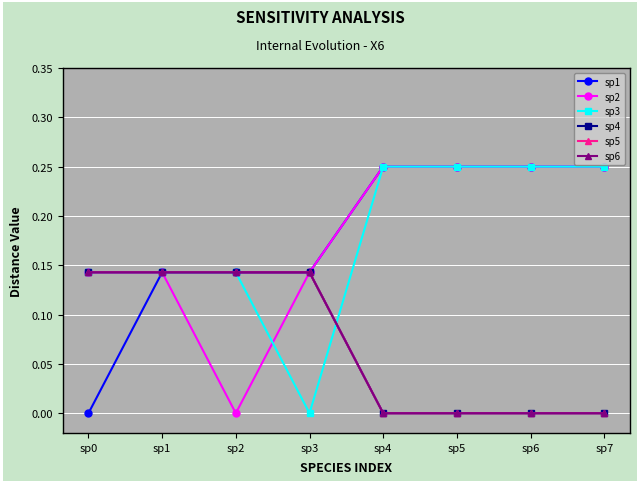

Reading left to right, list all the values displayed in this chart.

sp1: sp0=0.0	sp1=0.1	sp2=0.1	sp3=0.1	sp4=0.2	sp5=0.2	sp6=0.2	sp7=0.2
sp2: sp0=0.1	sp1=0.1	sp2=0.0	sp3=0.1	sp4=0.2	sp5=0.2	sp6=0.2	sp7=0.2
sp3: sp0=0.1	sp1=0.1	sp2=0.1	sp3=0.0	sp4=0.2	sp5=0.2	sp6=0.2	sp7=0.2
sp4: sp0=0.1	sp1=0.1	sp2=0.1	sp3=0.1	sp4=0.0	sp5=0.0	sp6=0.0	sp7=0.0
sp5: sp0=0.1	sp1=0.1	sp2=0.1	sp3=0.1	sp4=0.0	sp5=0.0	sp6=0.0	sp7=0.0
sp6: sp0=0.1	sp1=0.1	sp2=0.1	sp3=0.1	sp4=0.0	sp5=0.0	sp6=0.0	sp7=0.0